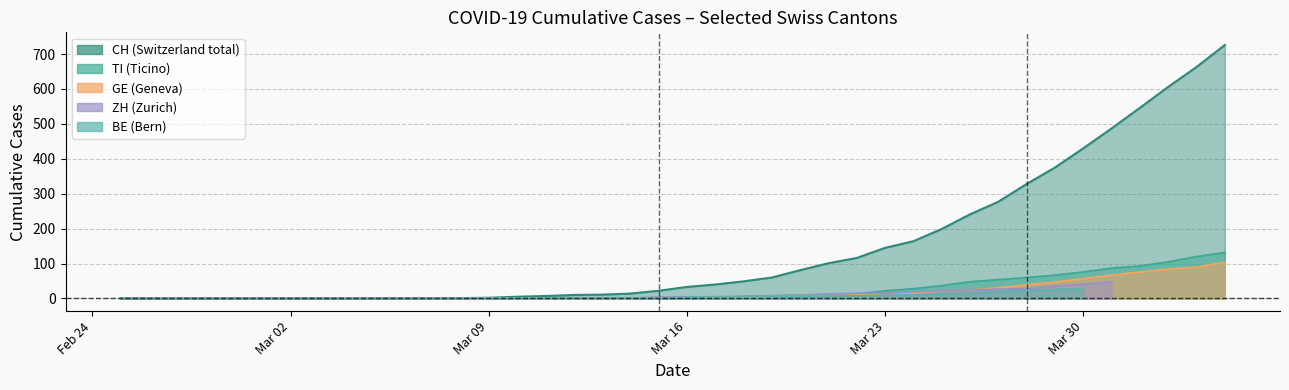

The value of ZH_line at Mar 02 is 0.0. True or false?

True